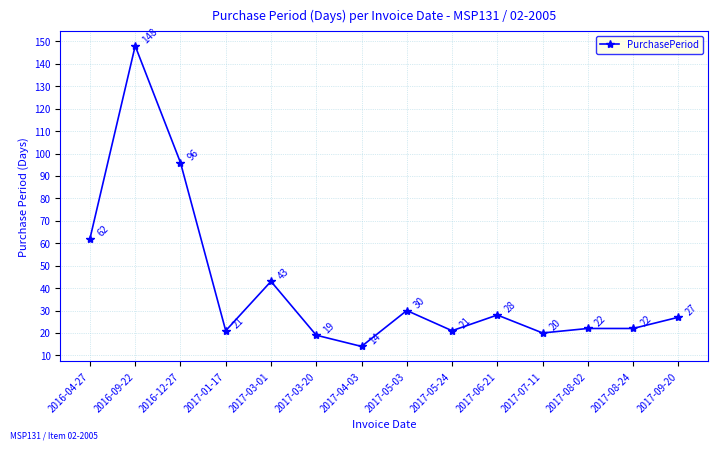

Where is the first local maximum?

2016-09-22